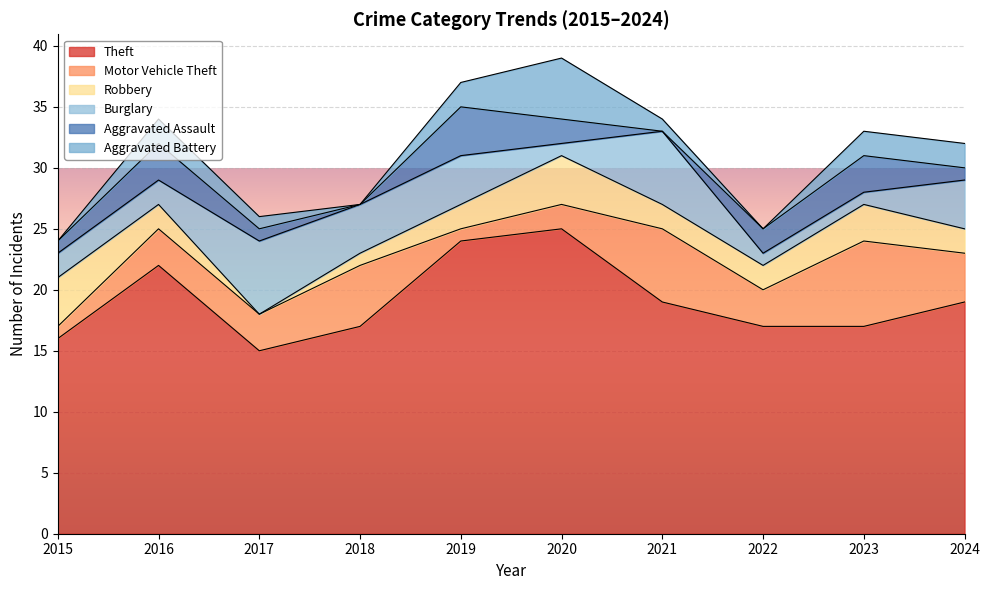

What is the maximum value shown in the chart?

25